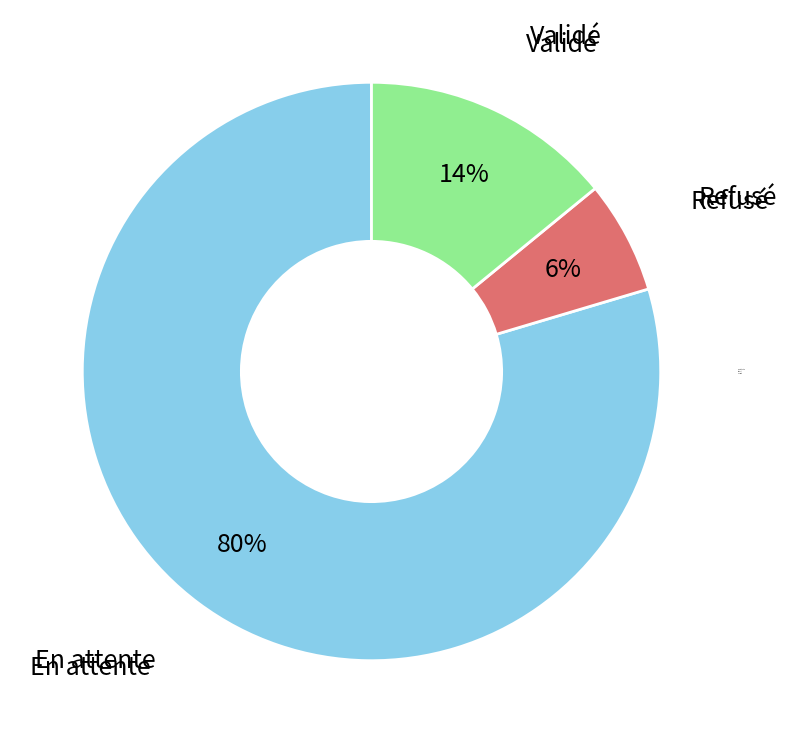

To the nearest percent, what is the average slice percentage?

33%